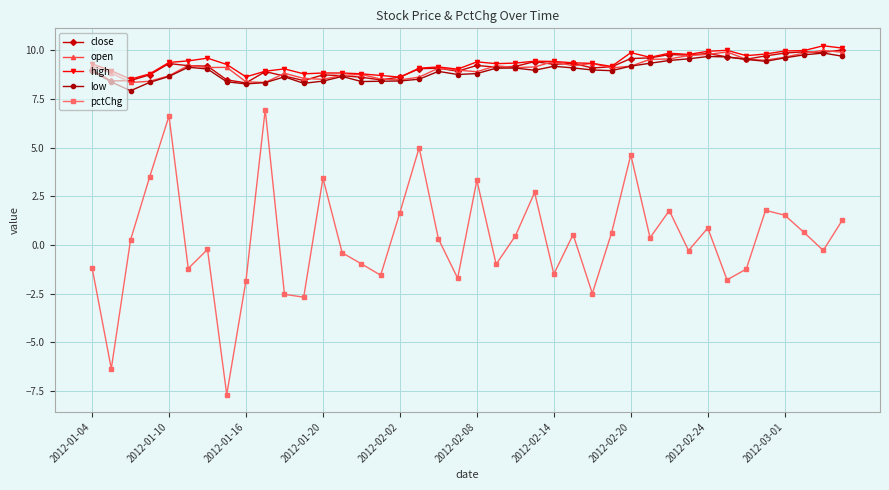

In pctChg, how many points are lower than both neighbors (excluding endpoints)?

13